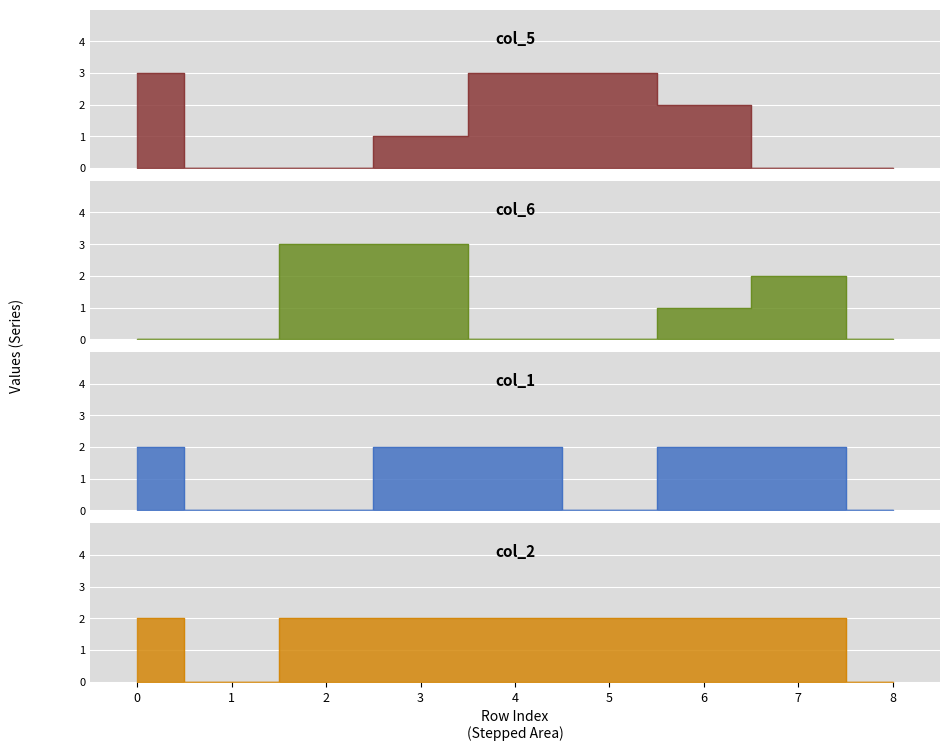

In col_6, how many points are higher than both neighbors (excluding endpoints)?

1